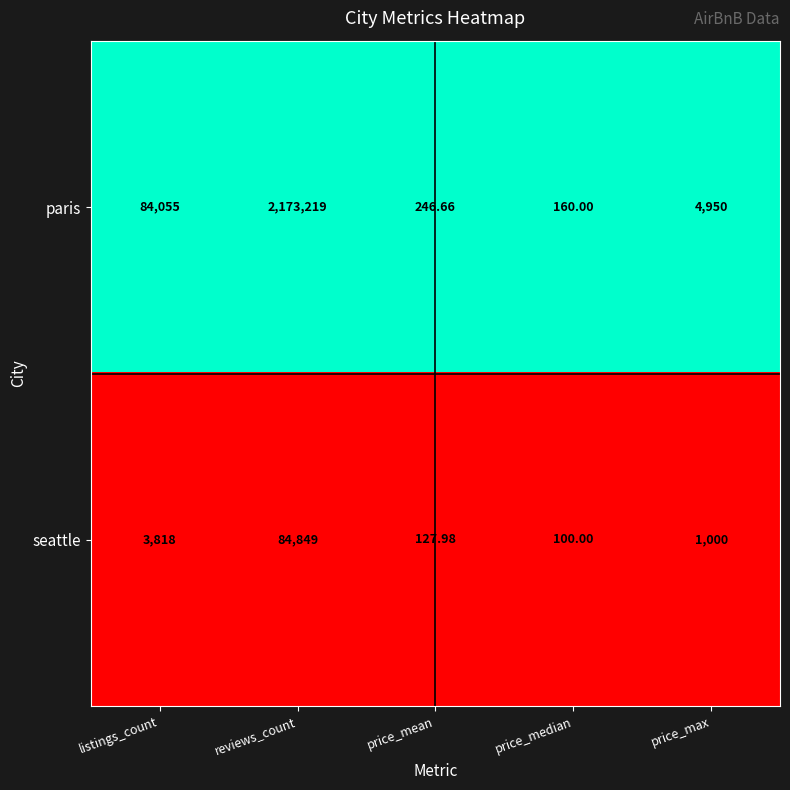

What is the maximum value shown in the chart?

2173219.0